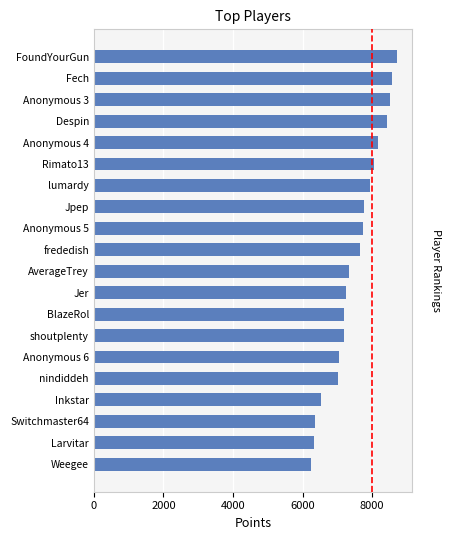

What is the change in value from lumardy to Weegee?

-1693